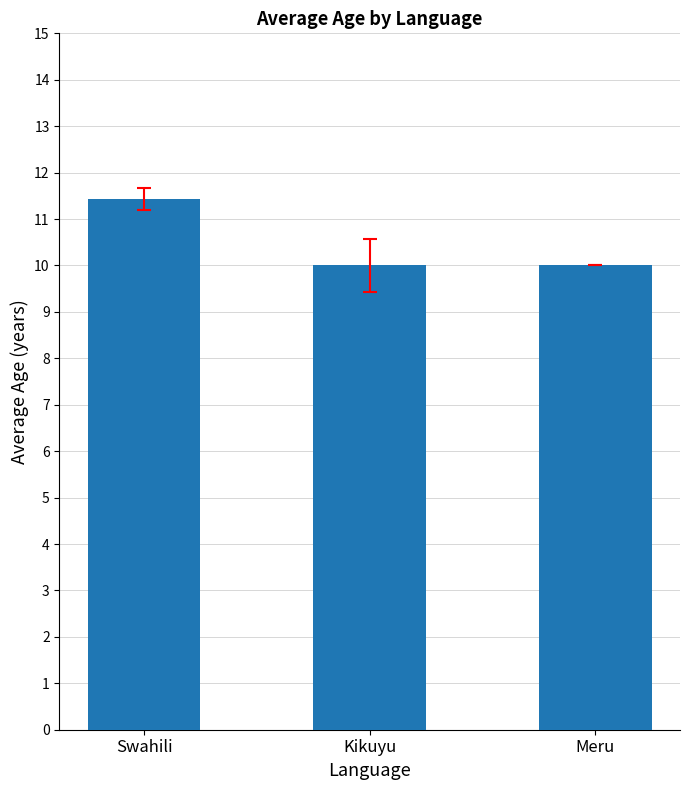

Is it true that the value at Swahili is 11.4?

True